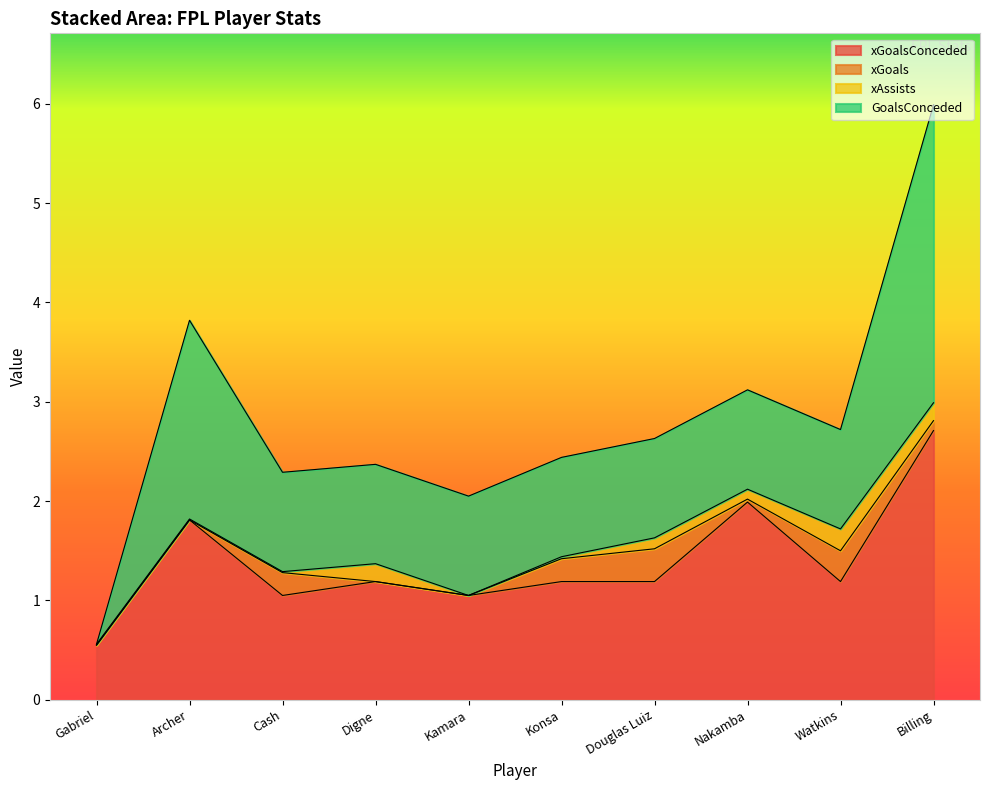

The value of xGoals at Konsa is 0.2. True or false?

True